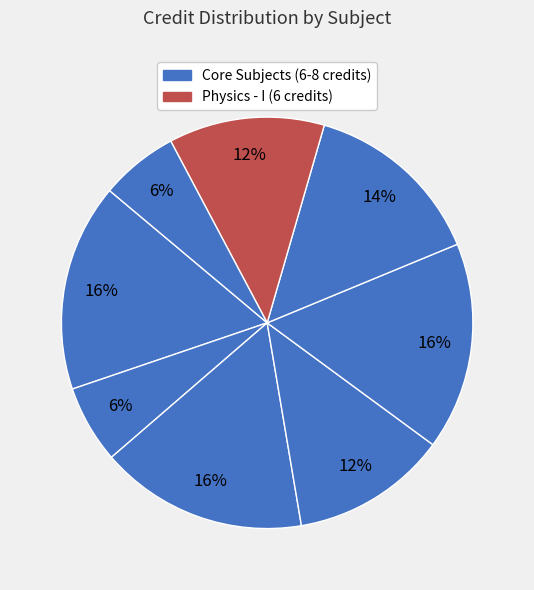

To the nearest percent, what is the average slice percentage?

12%